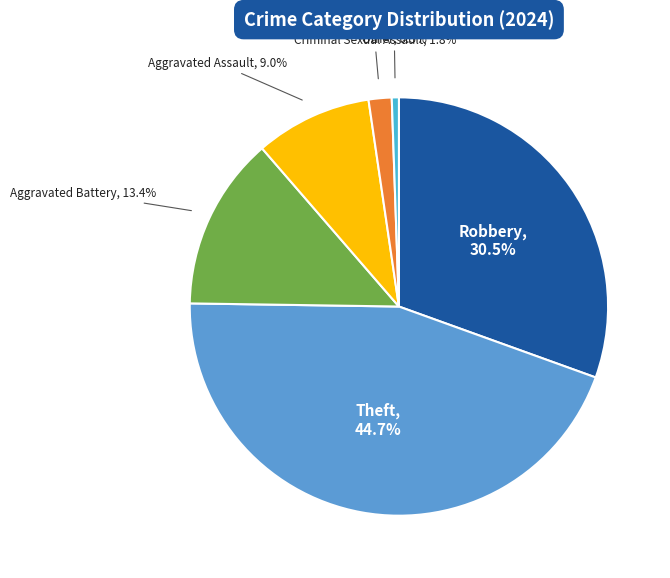

Count the number of slices in the pie.

6